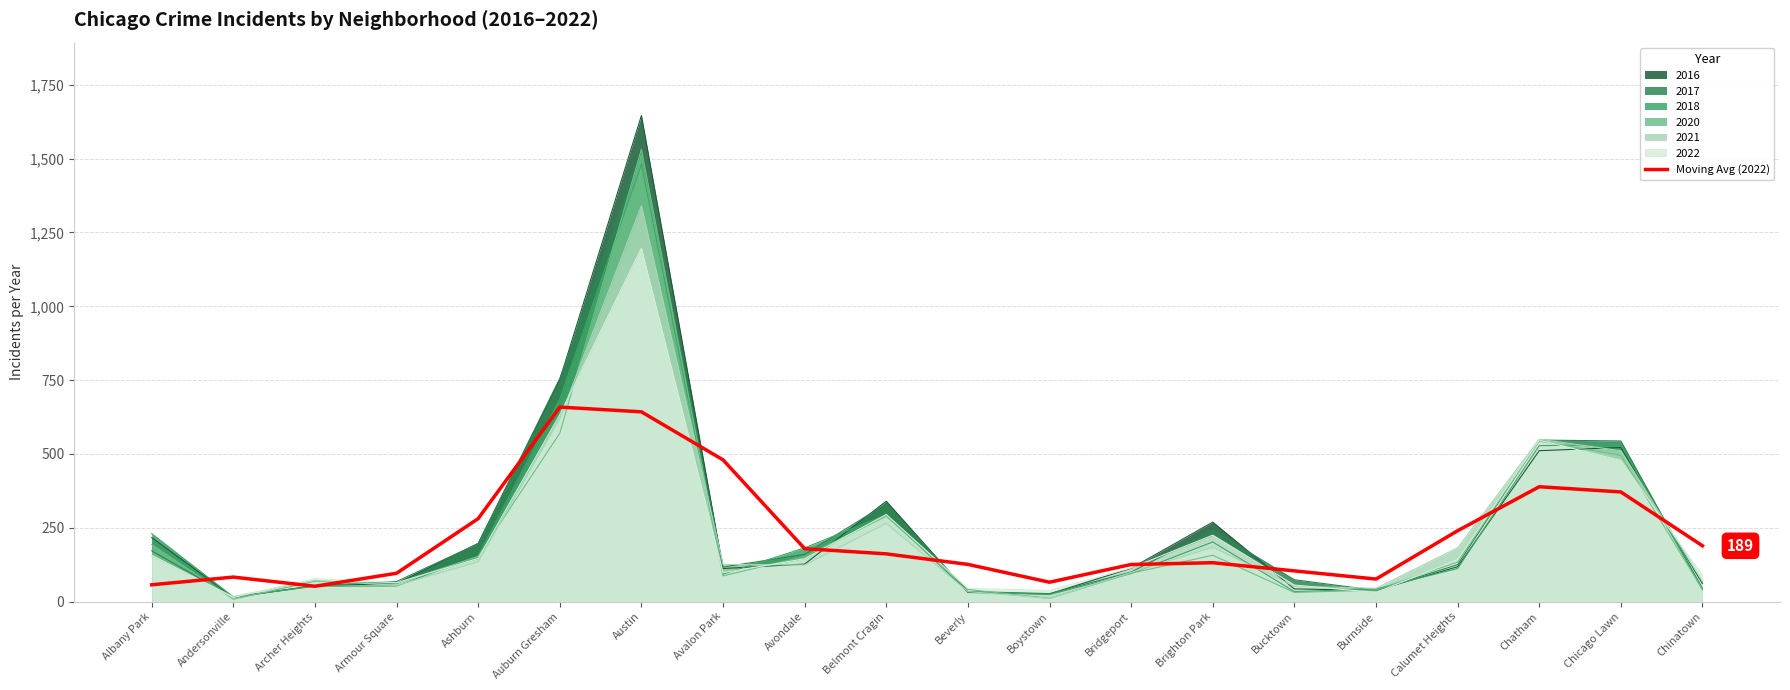

What is the greatest value displayed?

1646.0